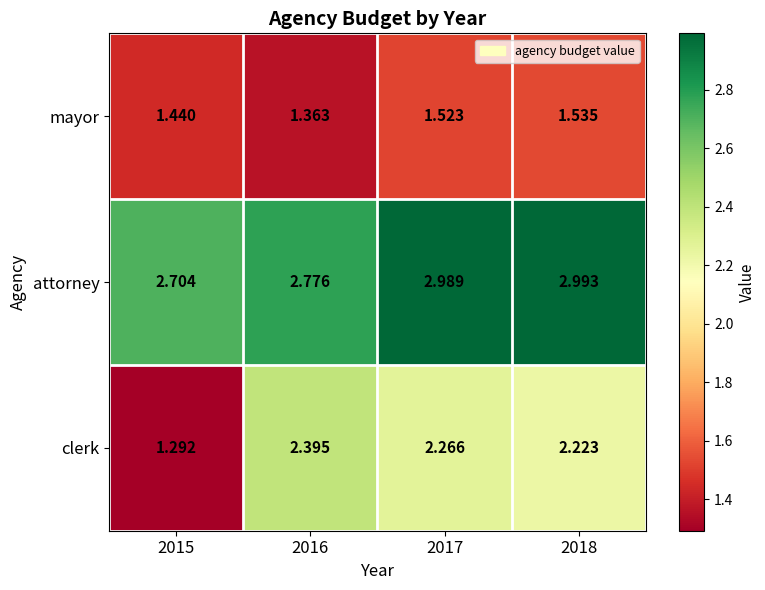

List the series in order of their overall mean, lowest first.

mayor, clerk, attorney